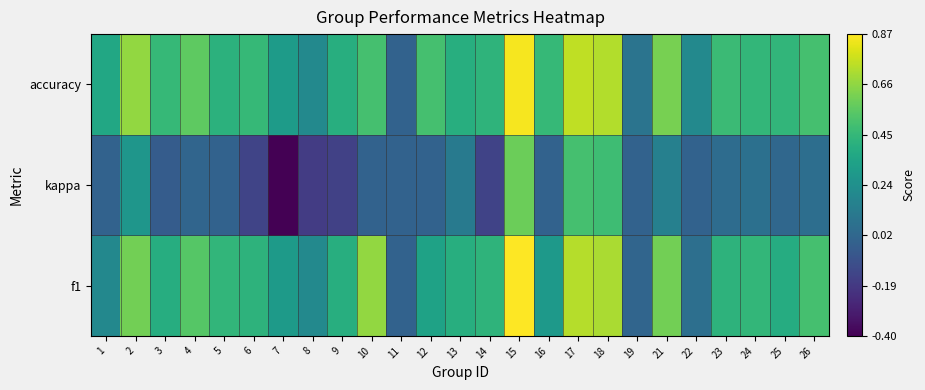

At which category does the chart reach its peak across all series?

15